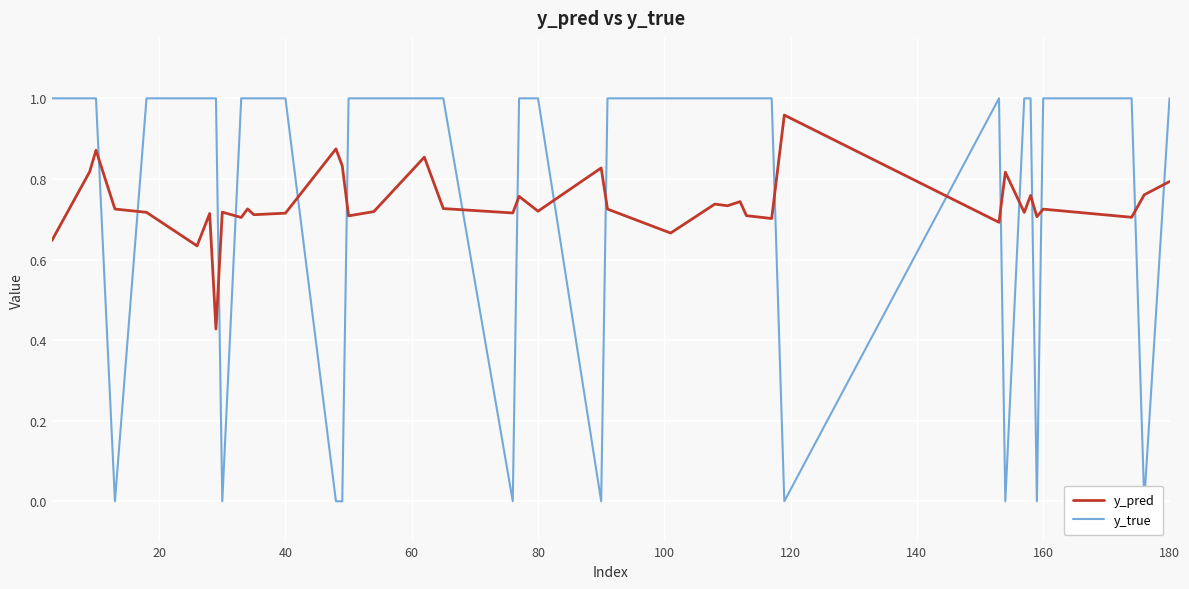

What is the average value of the y_true series?

0.8